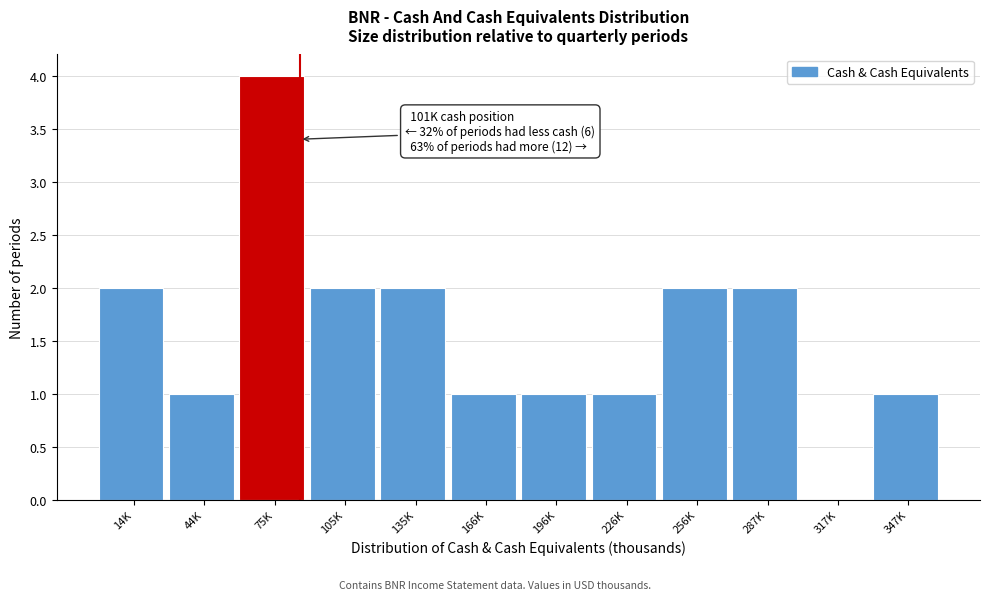

Reading left to right, what are all the values shown in this chart?

14K=2	44K=1	75K=4	105K=2	135K=2	166K=1	196K=1	226K=1	256K=2	287K=2	317K=0	347K=1